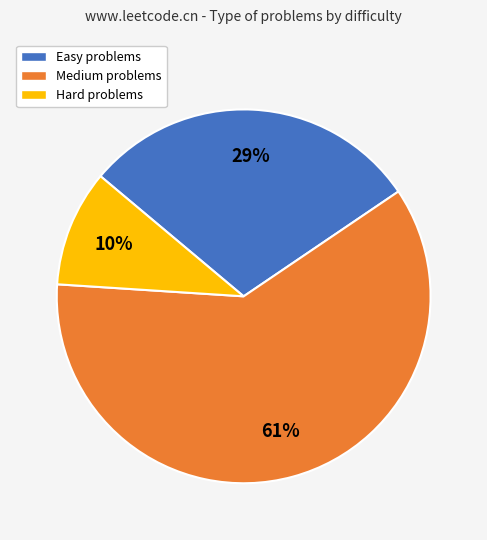

True or false: Hard accounts for 10% of the total.

True